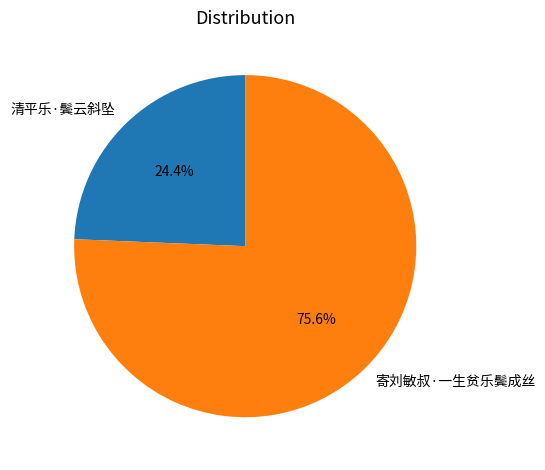

Count the number of slices in the pie.

2